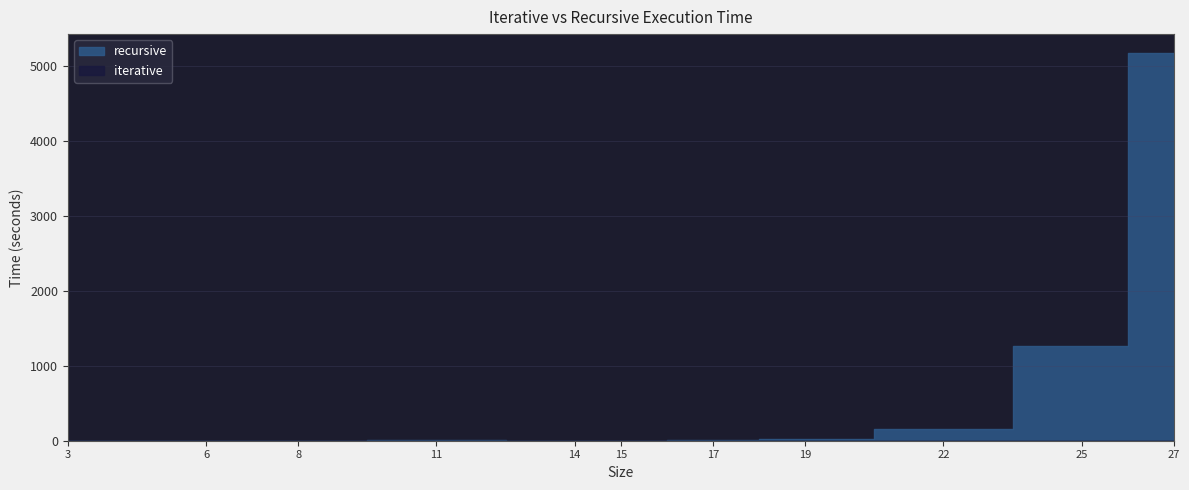

What is the sum of the recursive values at 14 and 19?

22.8